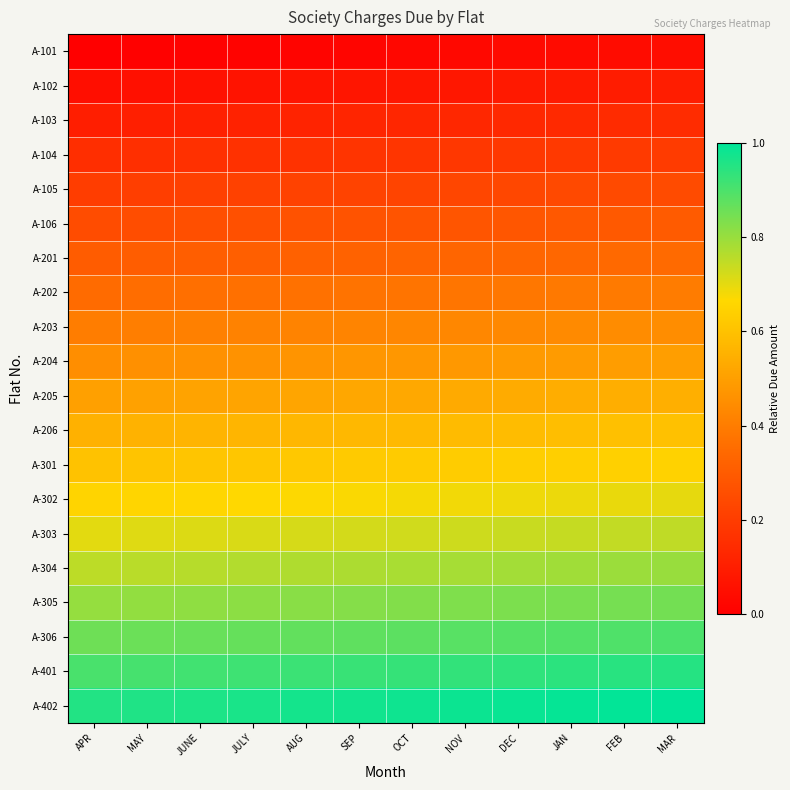

At which category is the sum across all series the highest?

MAR